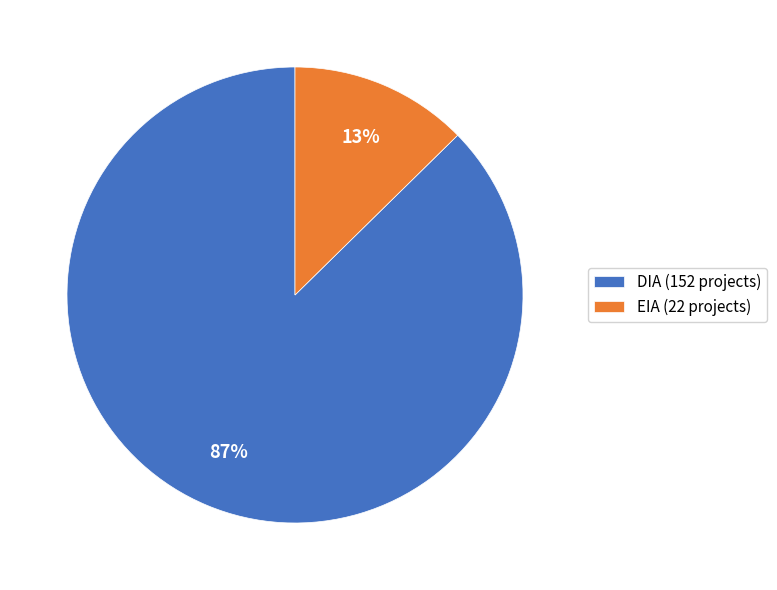

To the nearest percent, what is the combined percentage of EIA and DIA?

100%